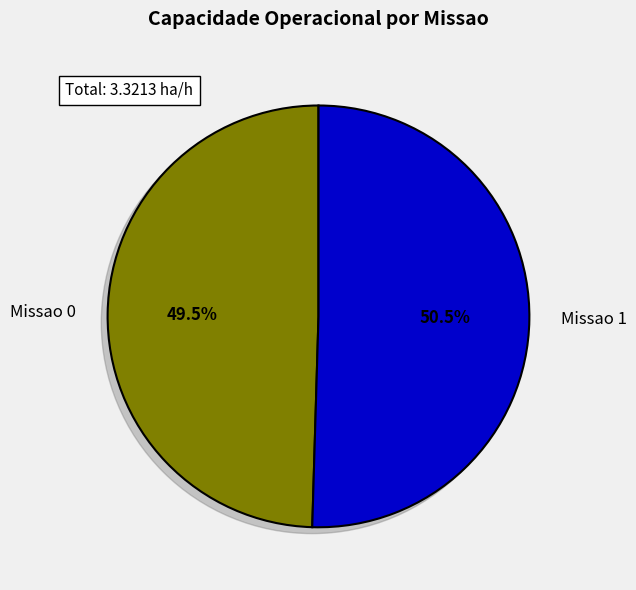

Which has a higher value, Missao 0 or Missao 1?

Missao 1